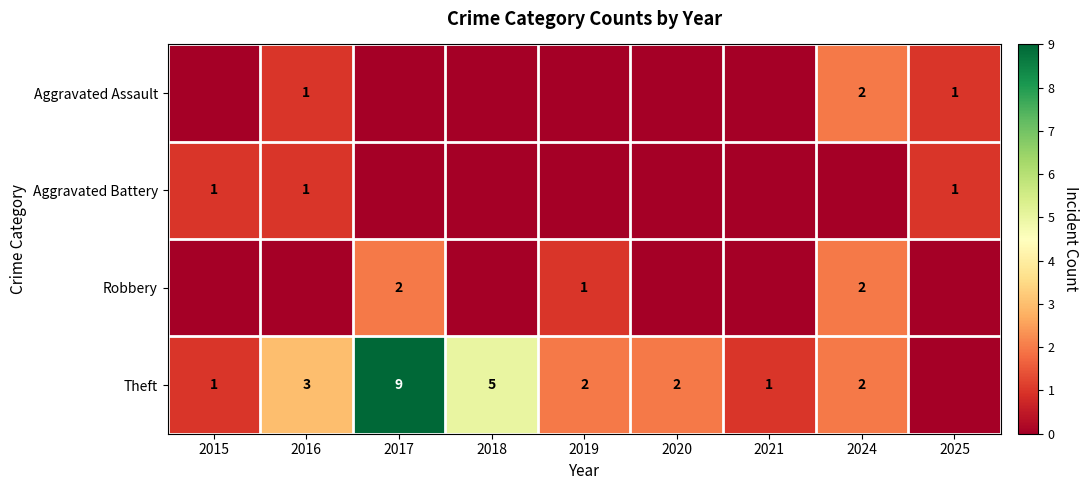

True or false: Theft has a value of 12 at 2017.

False